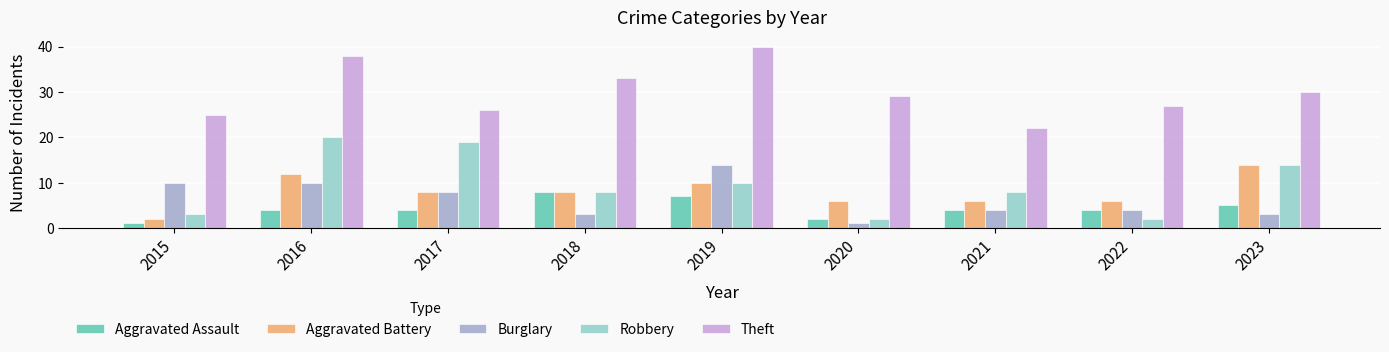

What is the greatest value displayed?

40